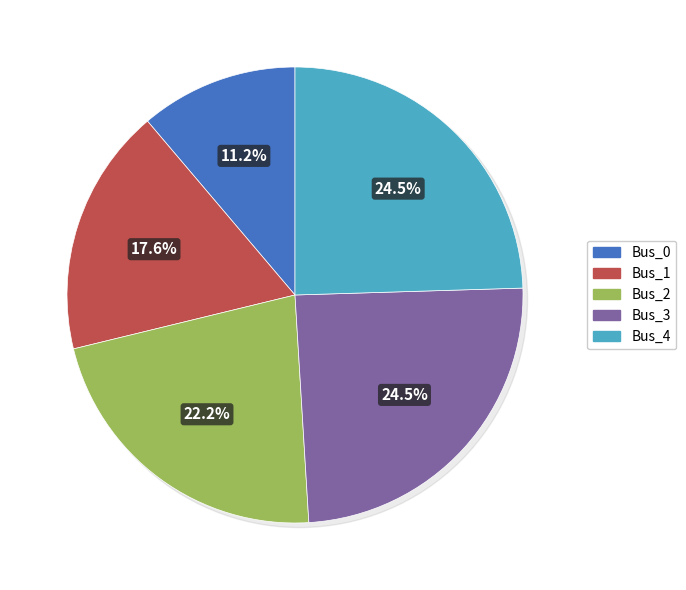

True or false: Bus_3 accounts for 12% of the total.

False